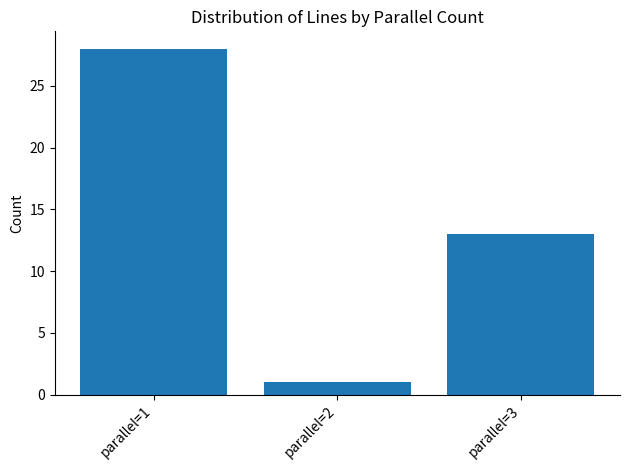

How many bars are there in total?

3